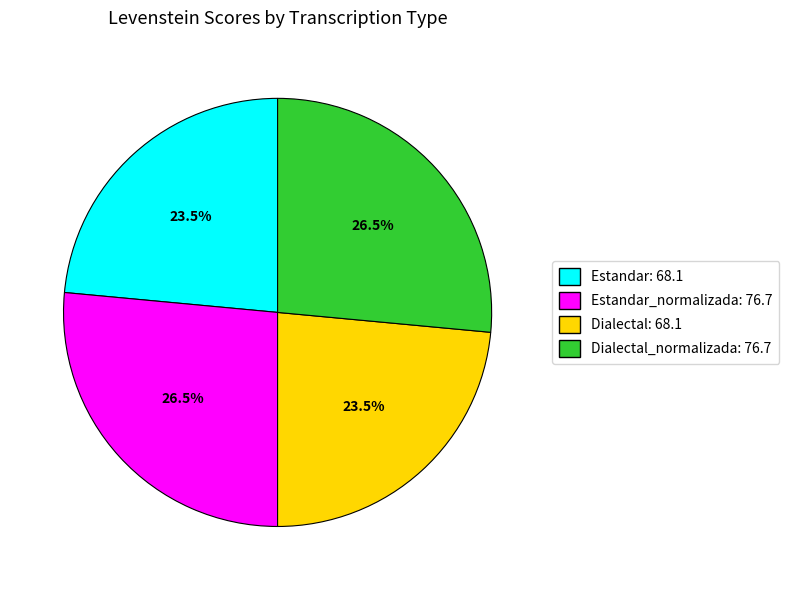

What is the total percentage of Dialectal_normalizada: 76.7 and Dialectal: 68.1?

50.0%